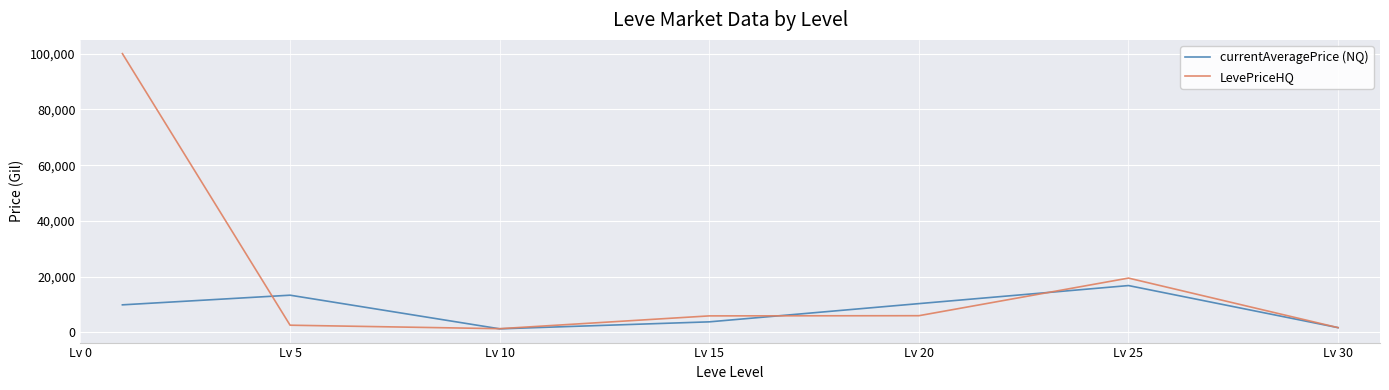

Which series has the largest range (max minus min)?

LevePriceHQ